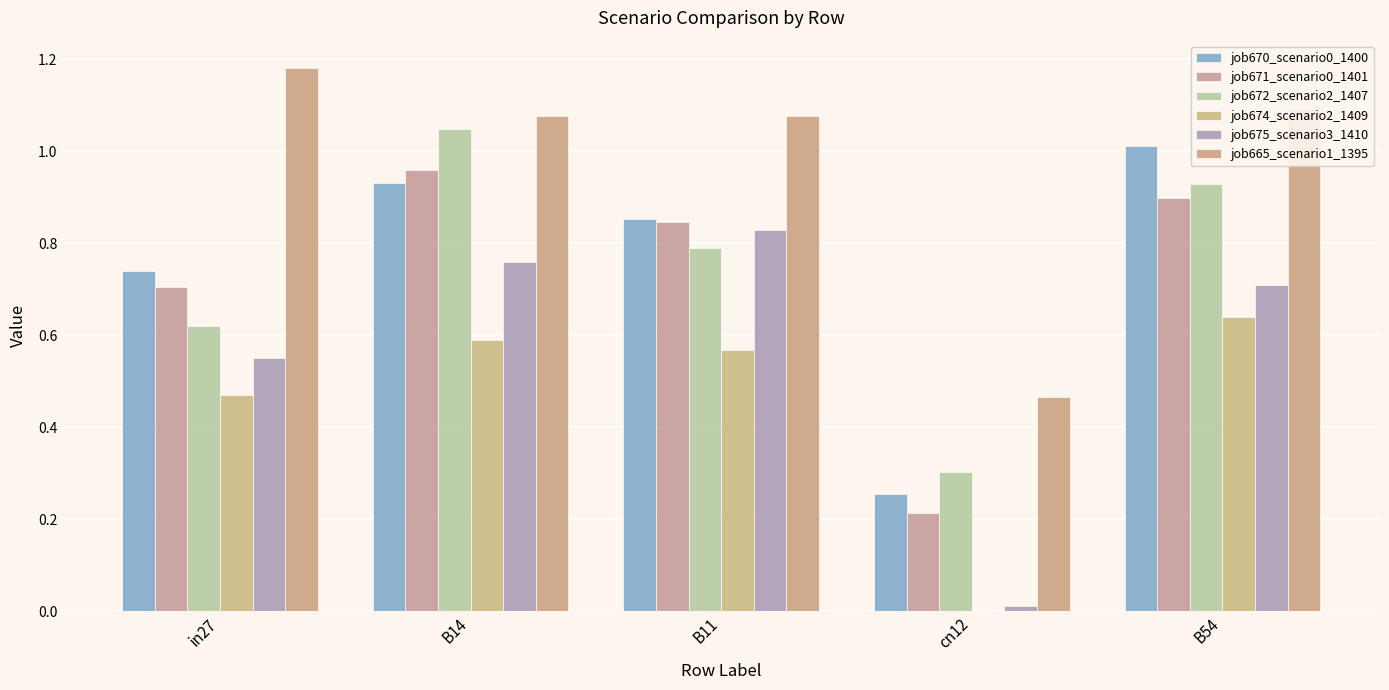

Which series has the widest spread of values?

job675_scenario3_1410